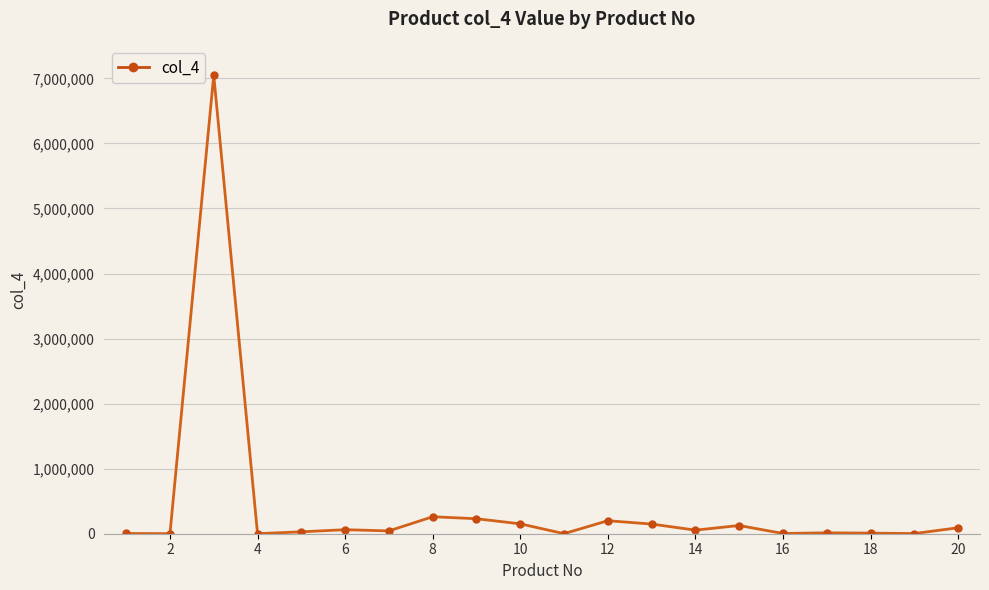

What is the average value?

424276.8